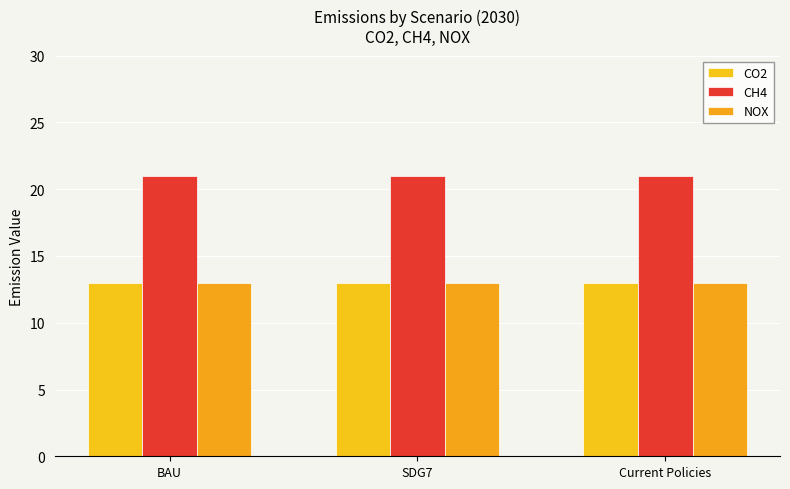

Between BAU and Current Policies, which series saw the biggest shift?

CO2